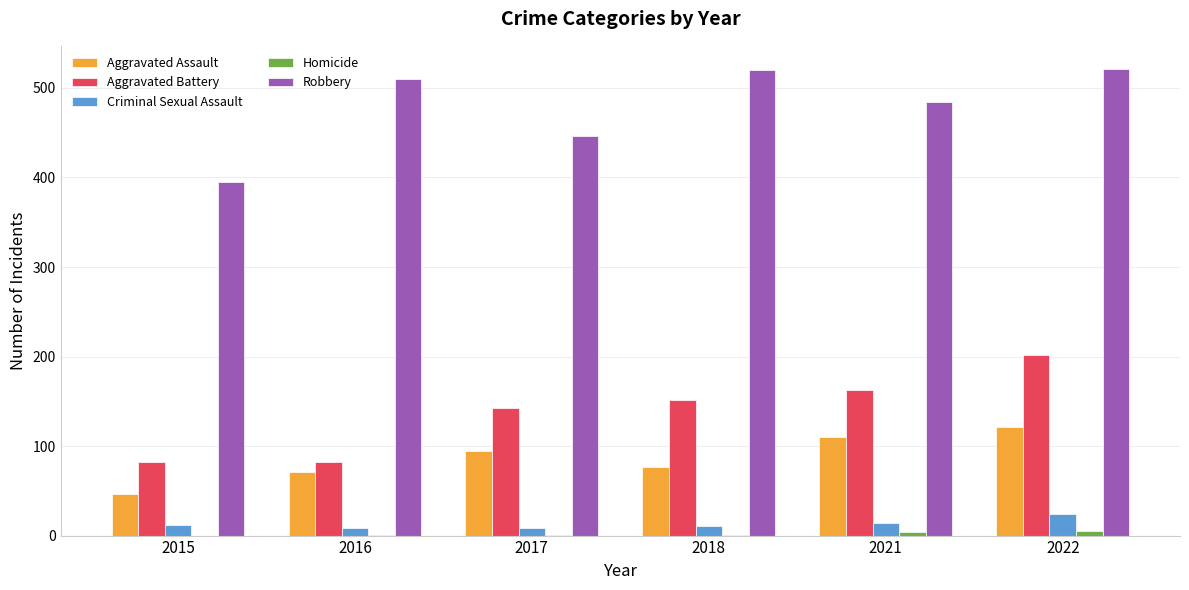

What is the average value of the Robbery series?

479